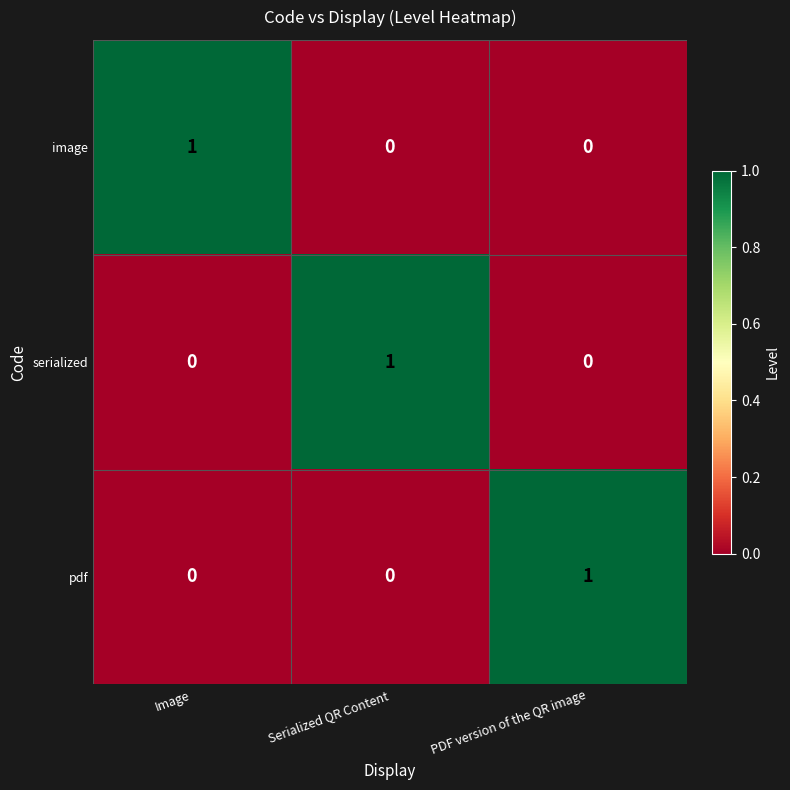

At which label does image reach its peak?

Image